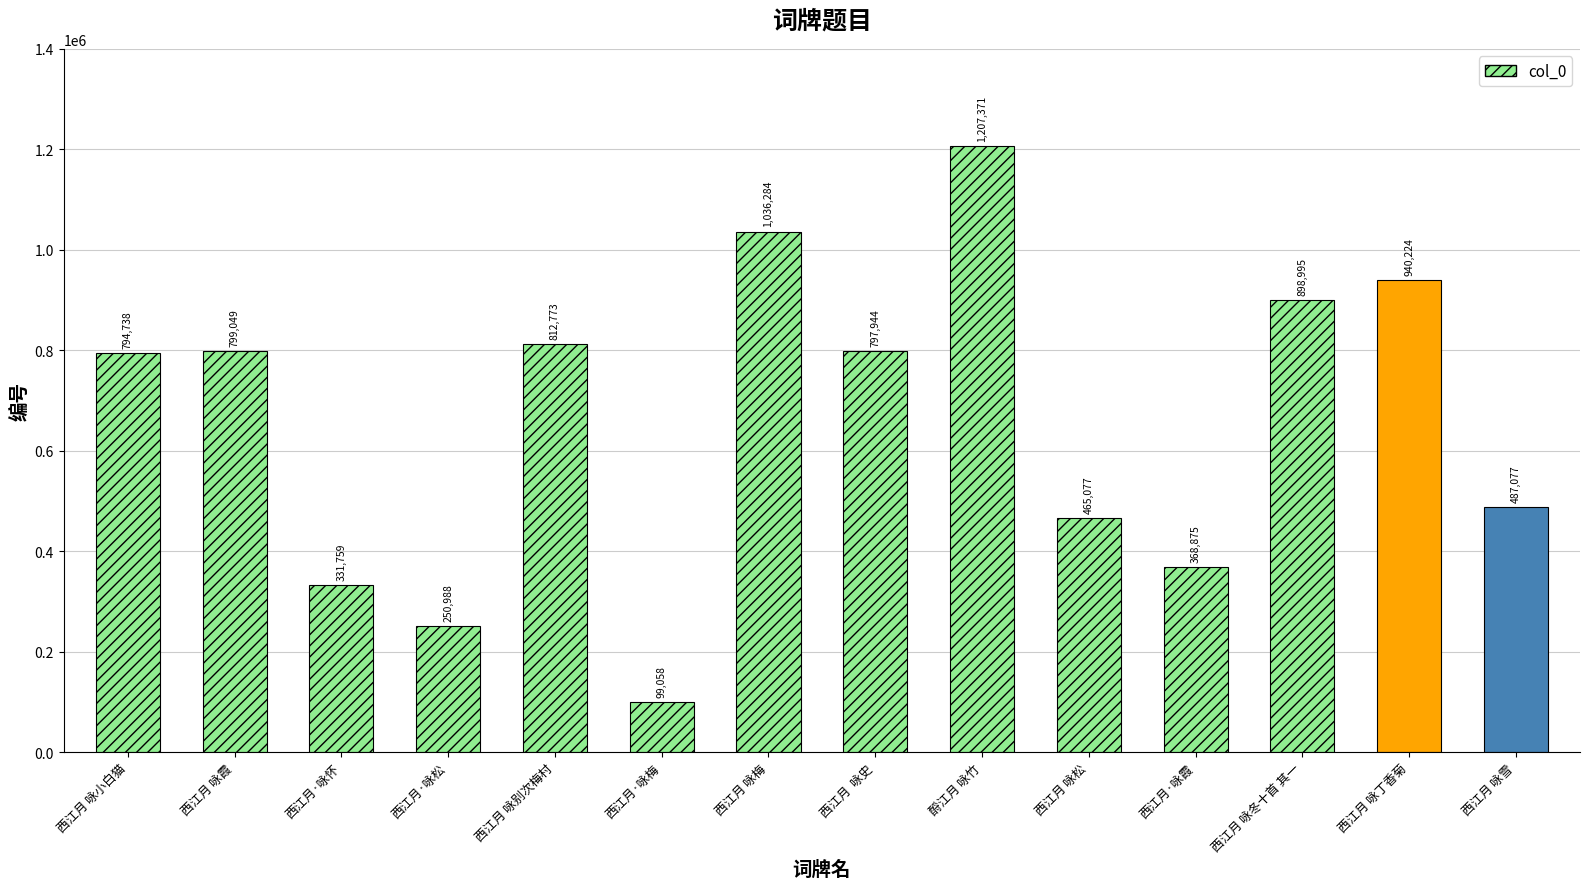

Reading left to right, list all the values displayed in this chart.

794738	799049	331759	250988	812773	99058	1036284	797944	1207371	465077	368875	898995	940224	487077